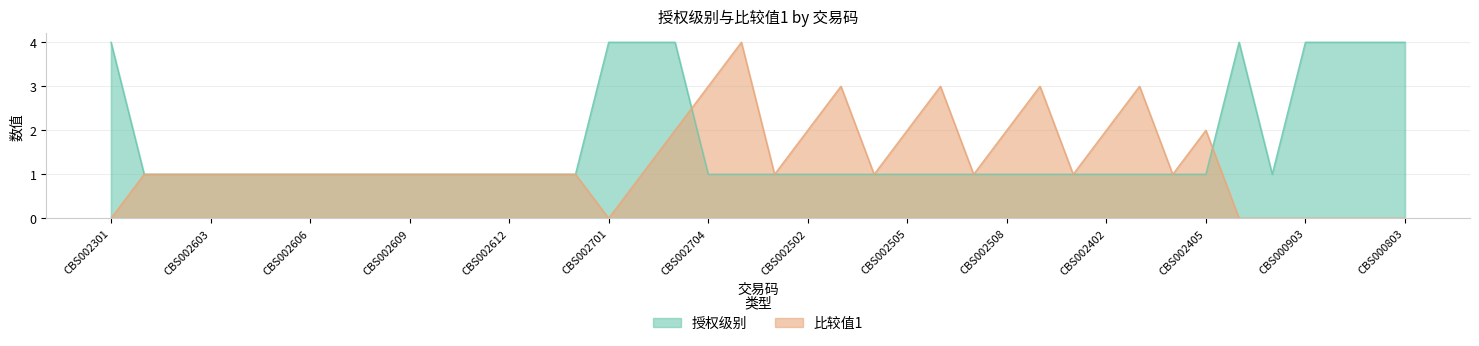

What is the total value across all series at CBS002603?

2